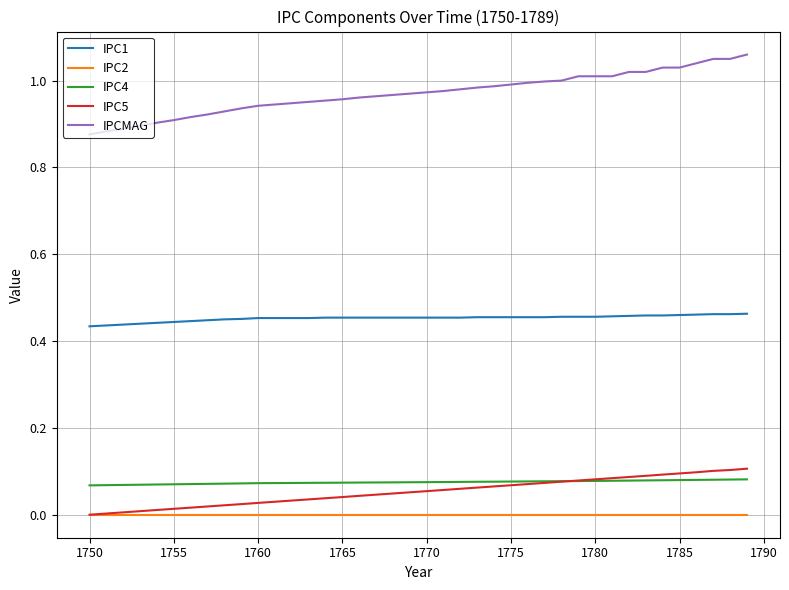

What are all the series names shown in the legend?

IPC1, IPC2, IPC4, IPC5, IPCMAG